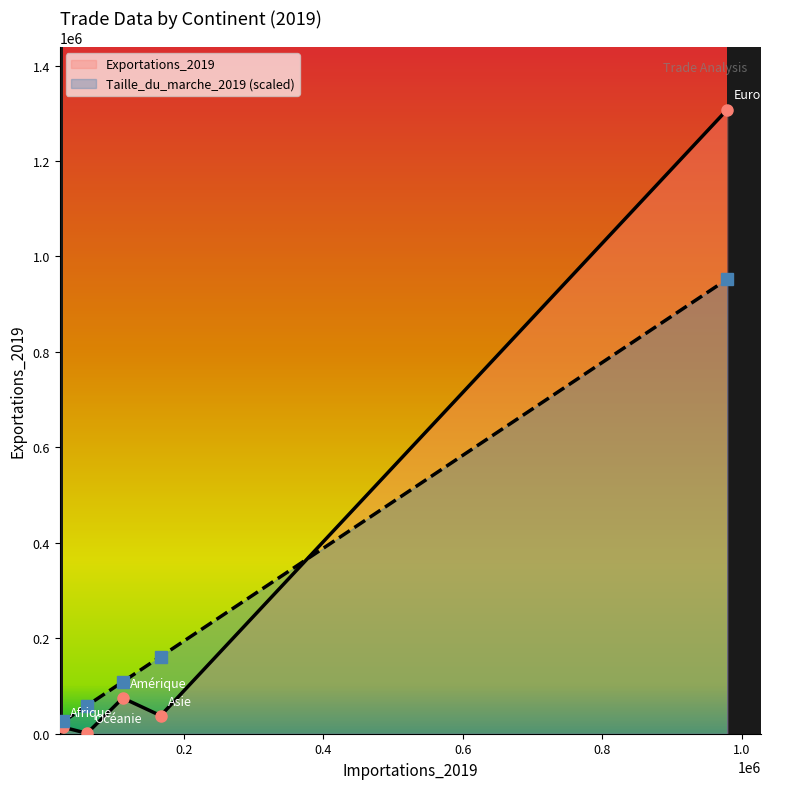

Between Afrique and Océanie, which is larger?

Afrique